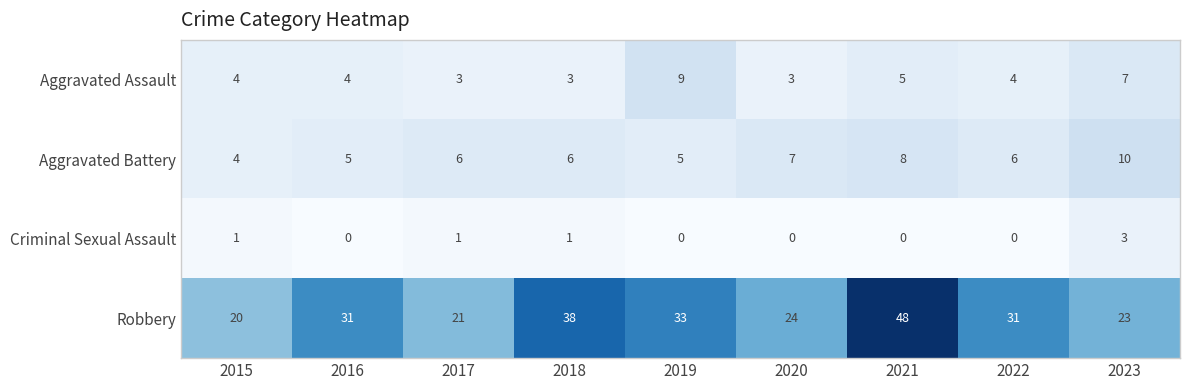

What is the total value across all series at 2015?

29